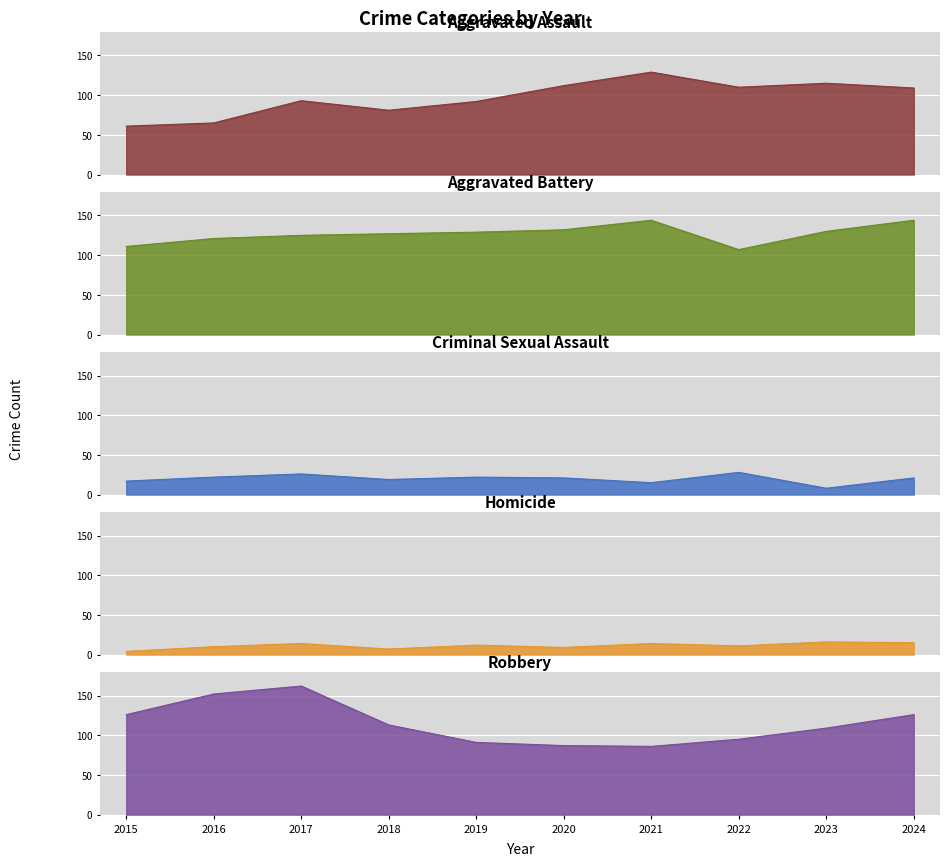

What is the total value across all series at 2019?

346